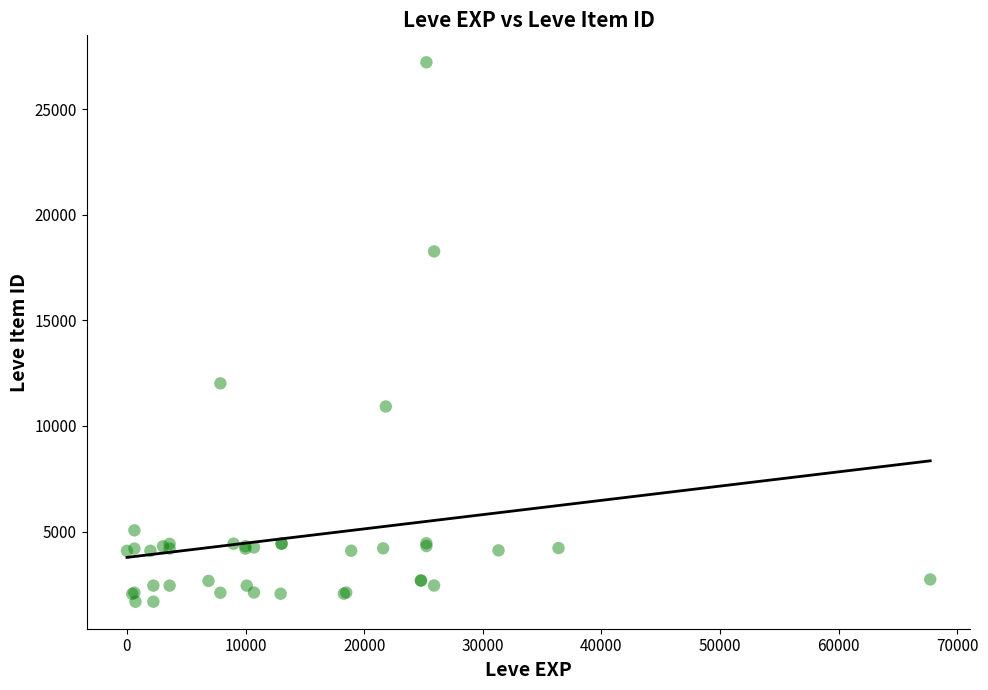

What Y value in the scatter plot is closest to 14448?

12018